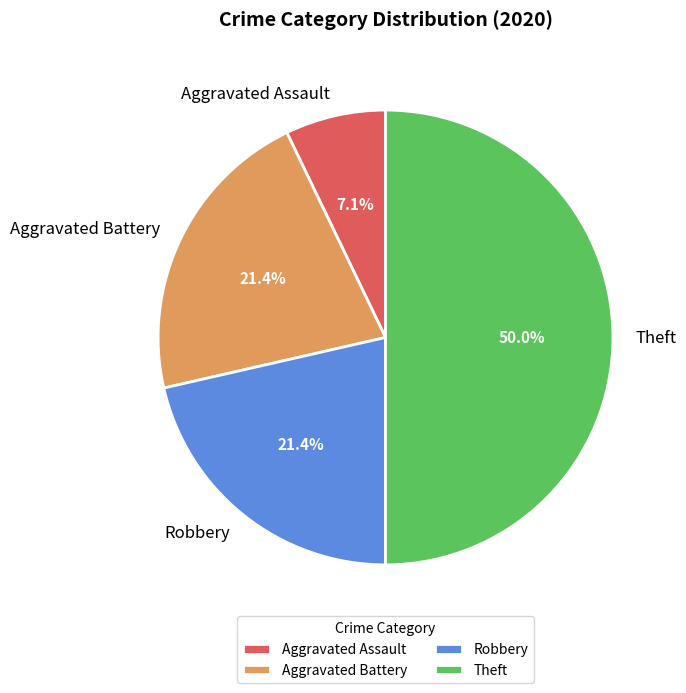

Does Aggravated Battery account for over 50% of the chart?

No